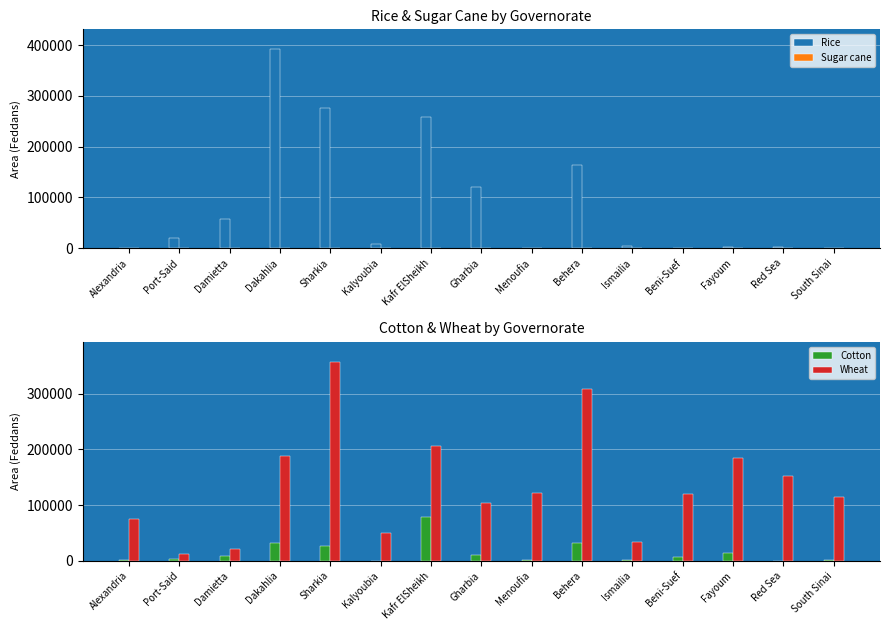

What is the label of the 7th bar from the left?

Kafr ElSheikh